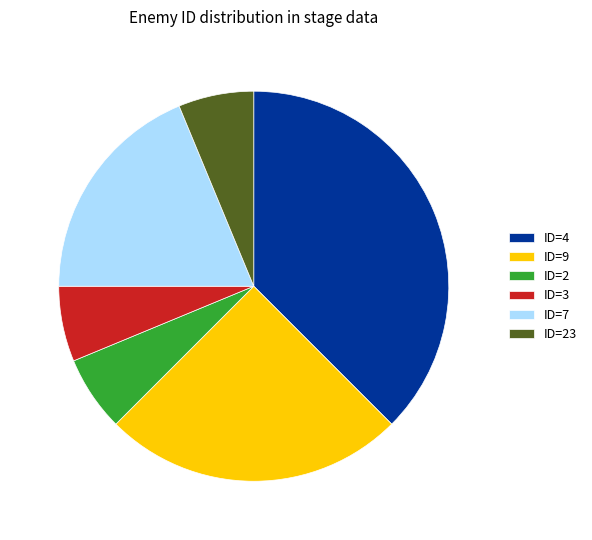

Is it true that ID=3 is 1% of the pie?

False